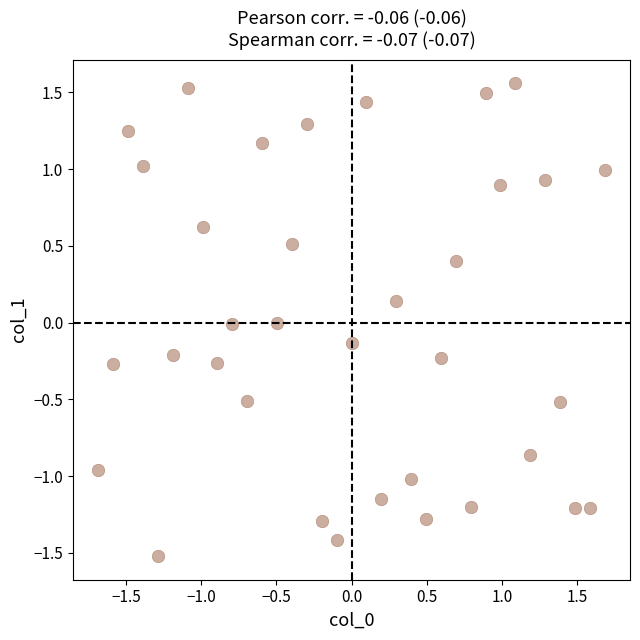

What is the range of Y values (max minus min)?

3.1